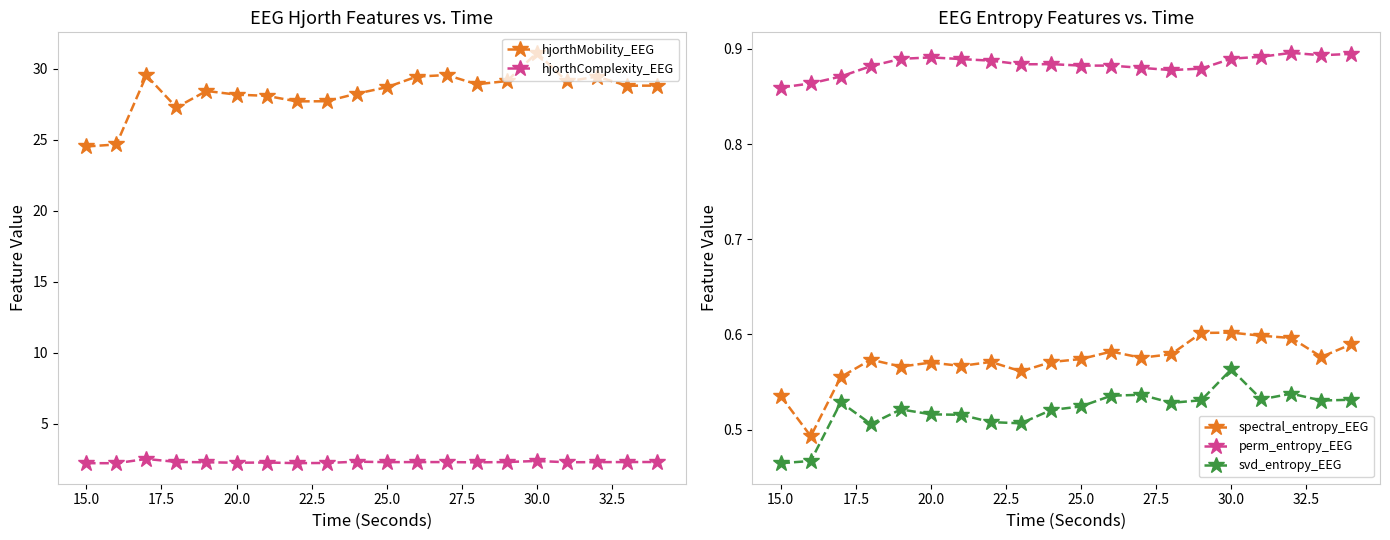

How many data points does each series have?

20